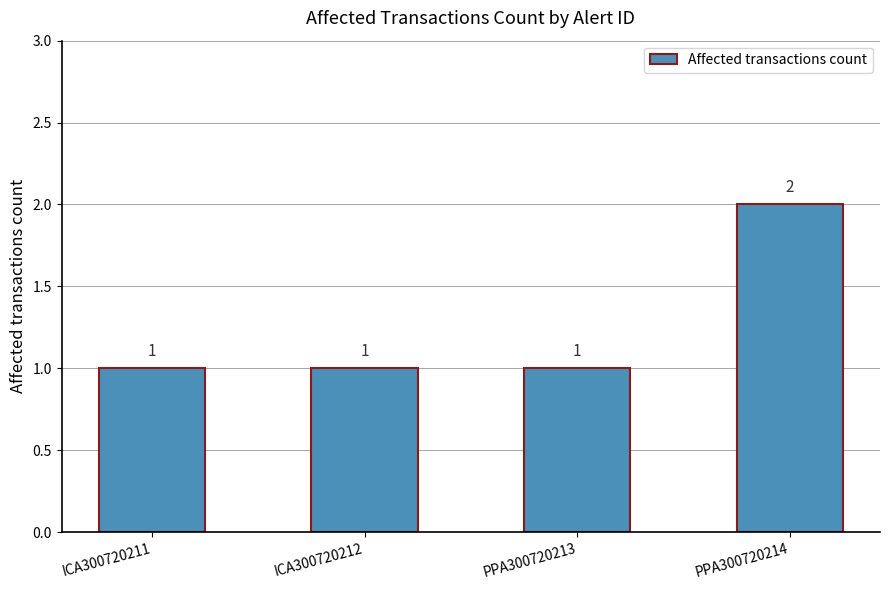

What value does the data have at ICA300720212?

1